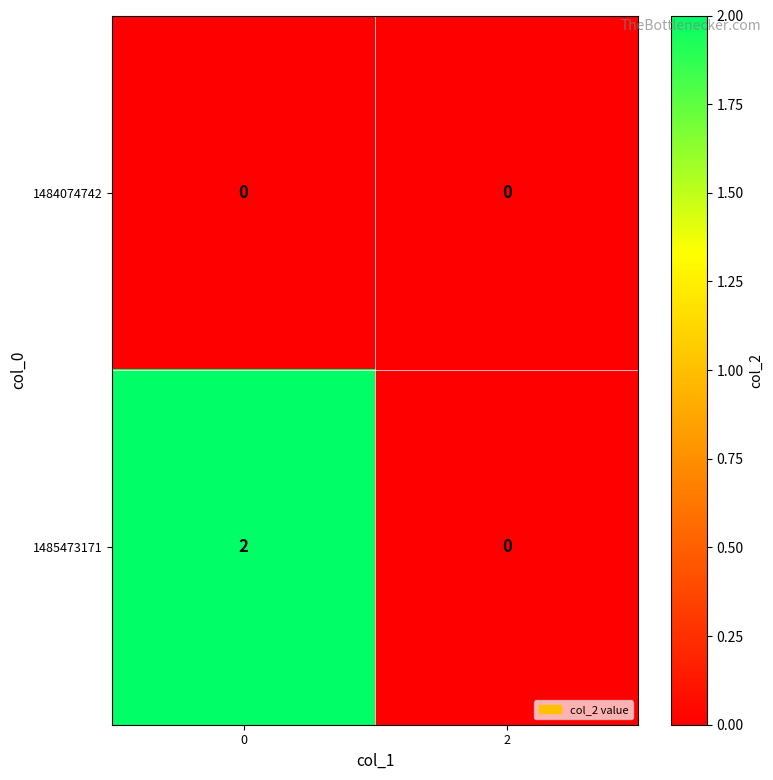

Reading left to right, list all the values displayed in this chart.

1484074742: 0=0	2=0
1485473171: 0=2	2=0